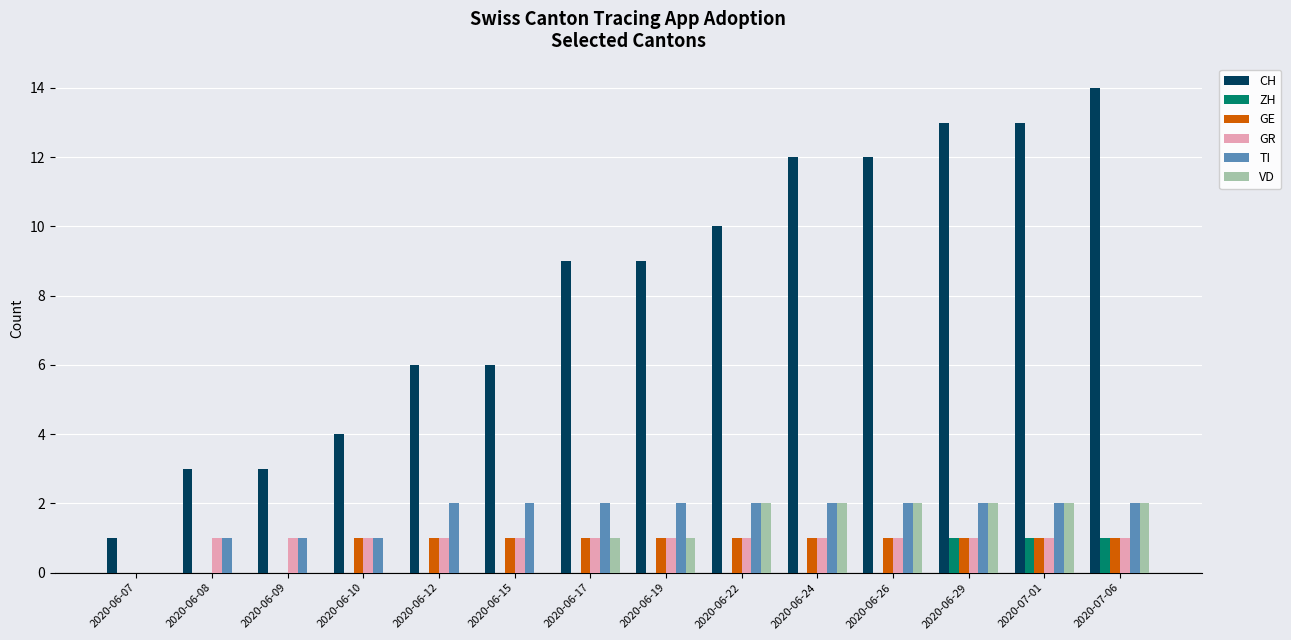

Between 2020-06-09 and 2020-06-26, which series saw the biggest shift?

CH